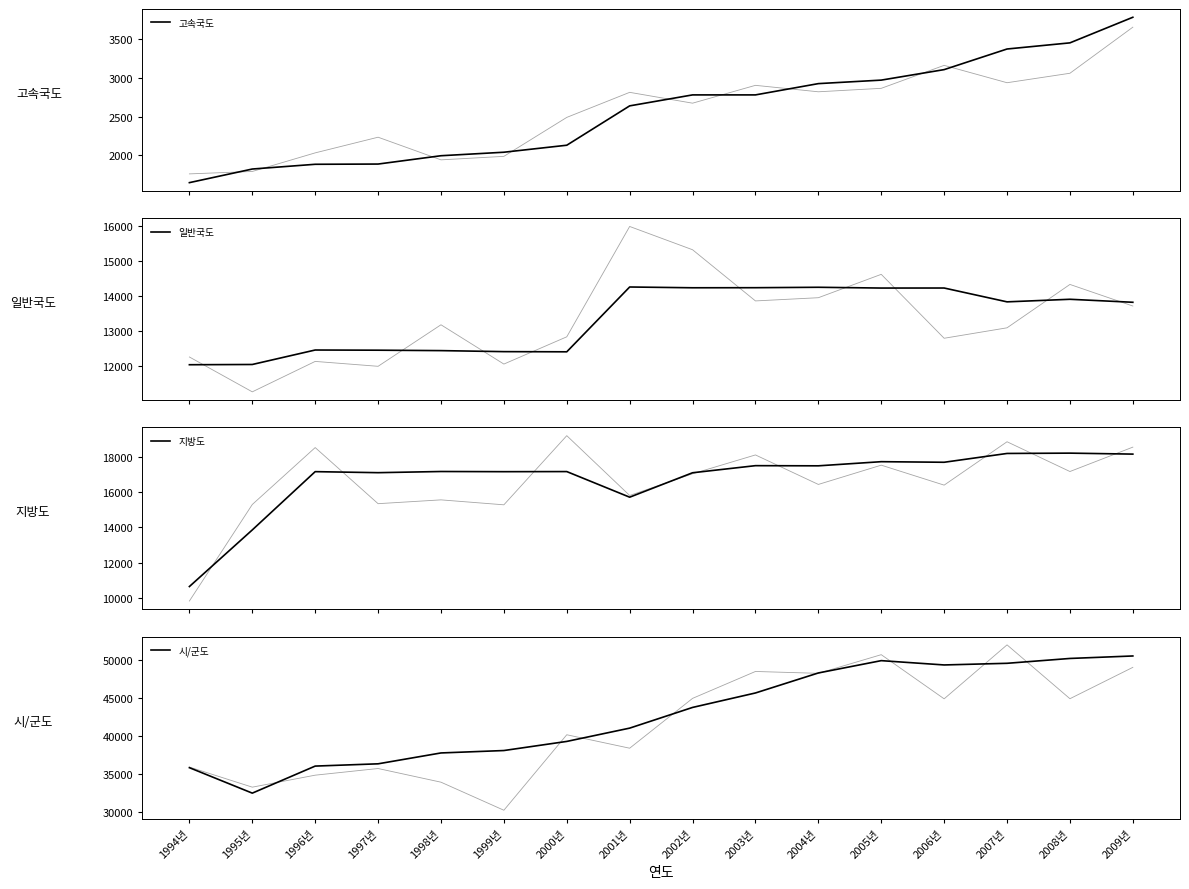

What is the value of the 일반국도 point at the 13th from the left?

14225